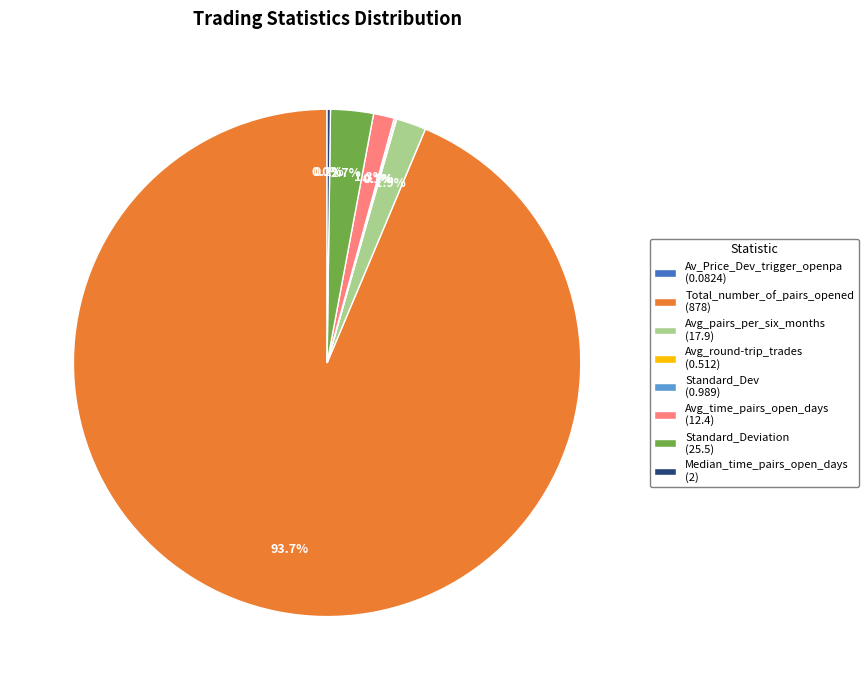

Which category has the biggest portion of the pie?

Total_number_of_pairs_opened (878)